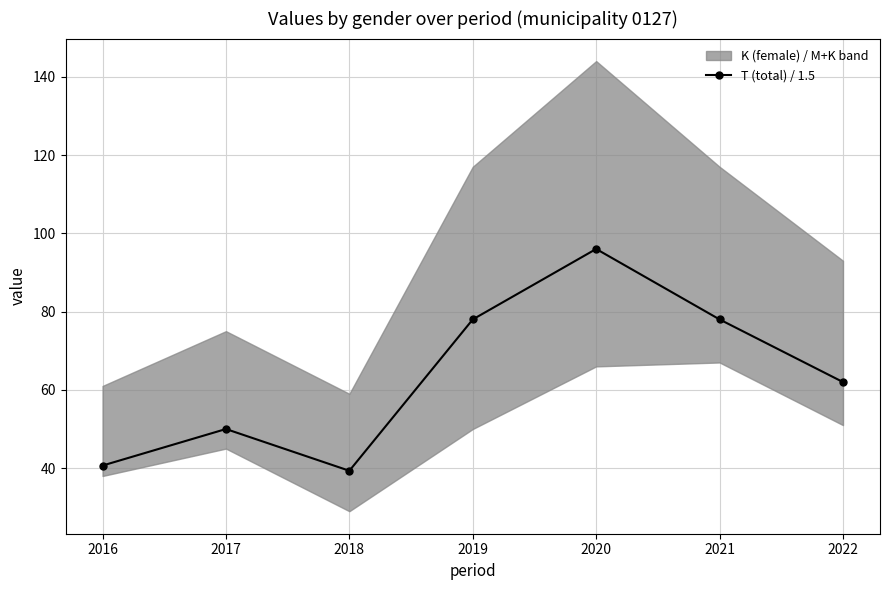

What is the maximum value shown in the chart?

96.0